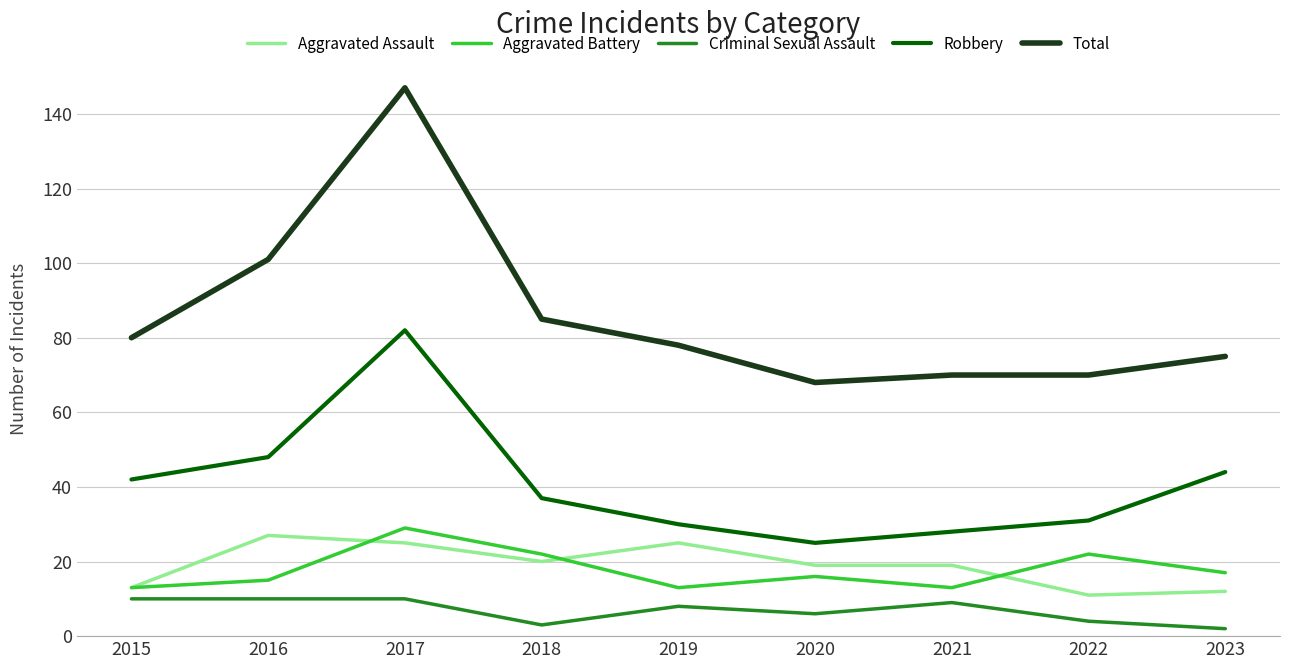

True or false: Aggravated Battery and Total cross at least once.

False